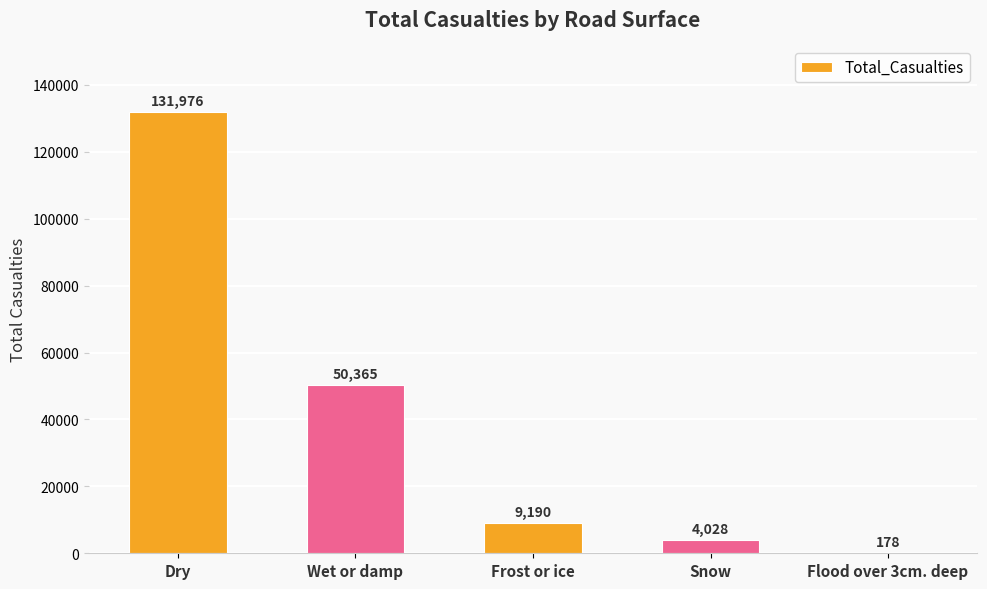

Where does the data first go above 9190?

Dry